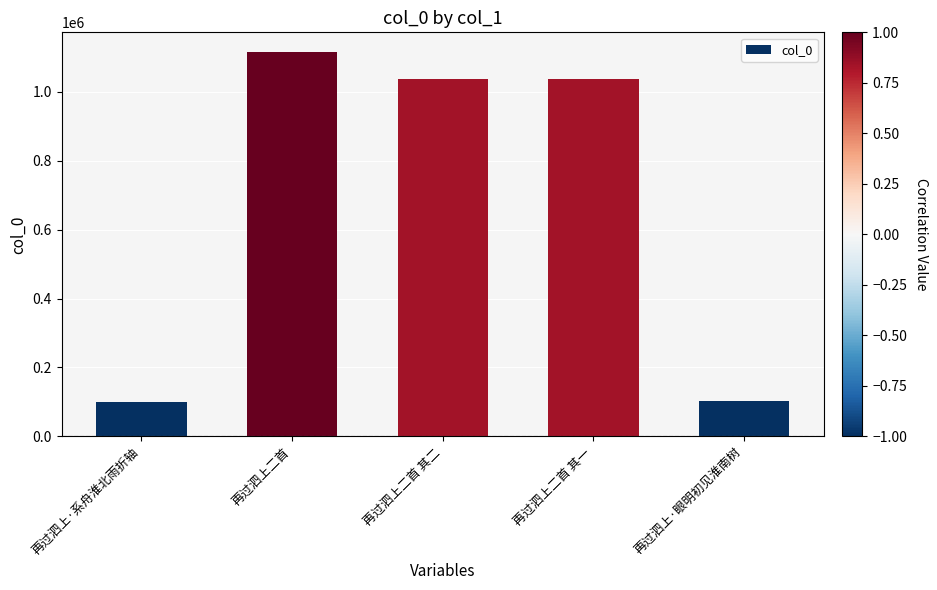

True or false: the data shows 100318 at 再过泗上·系舟淮北雨折轴.

True